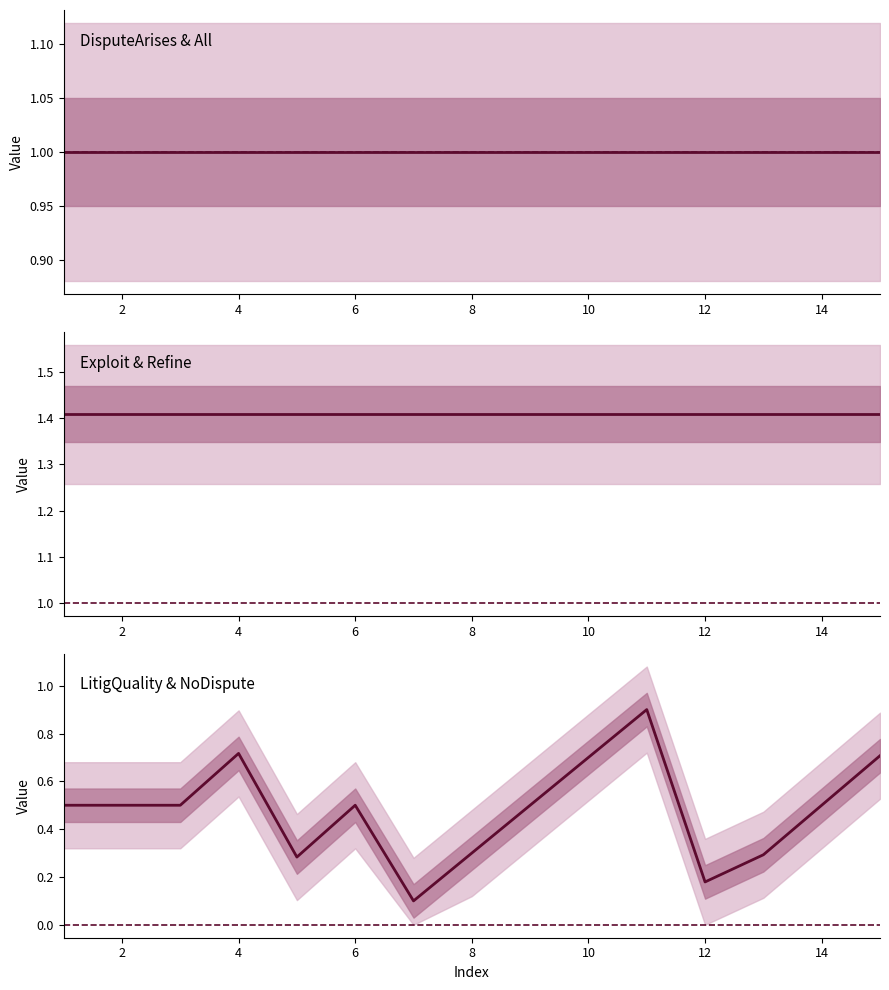

Is the value of All at 10 greater than the value of DisputeArises at 13?

No